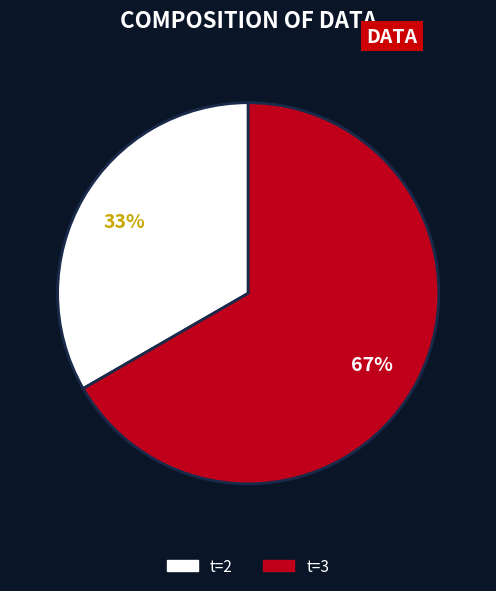

Is there any slice that represents more than half of the pie?

Yes